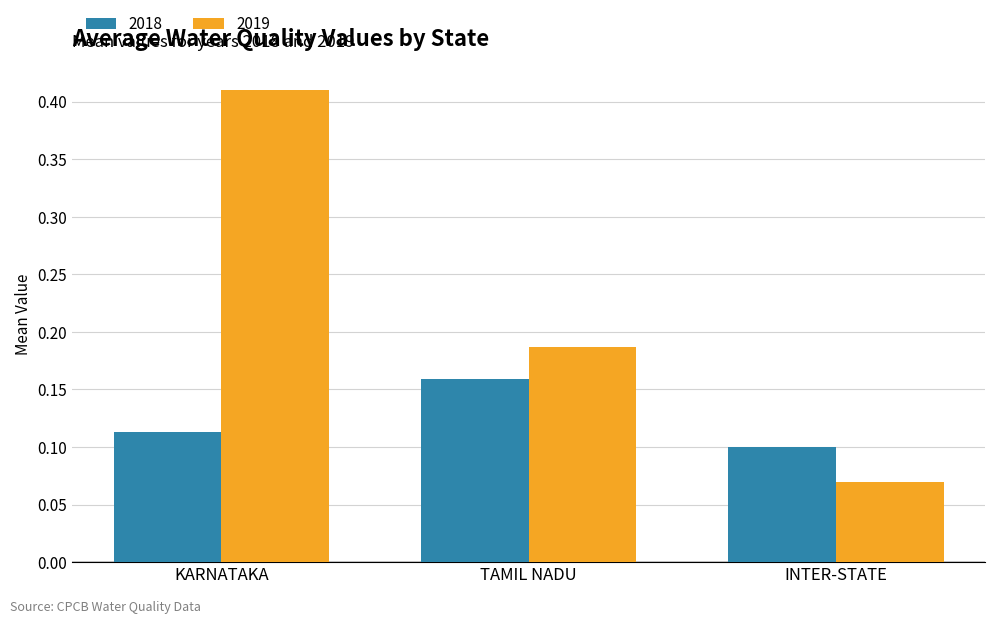

How many groups of bars are there?

3